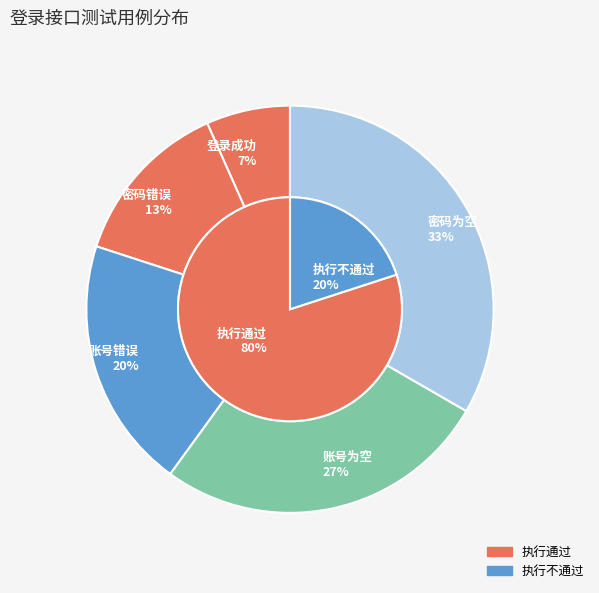

Which category has the biggest portion of the pie?

密码为空